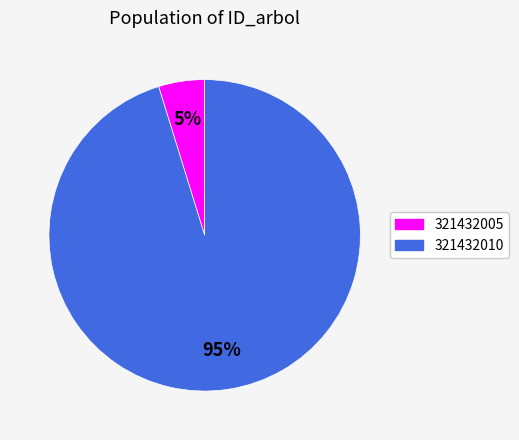

Which slice represents more than half of the pie?

321432010